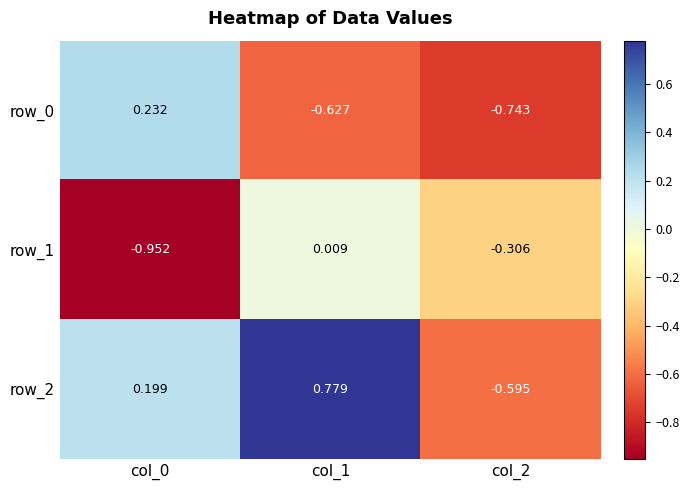

How many positive values does the row_1 series have?

1